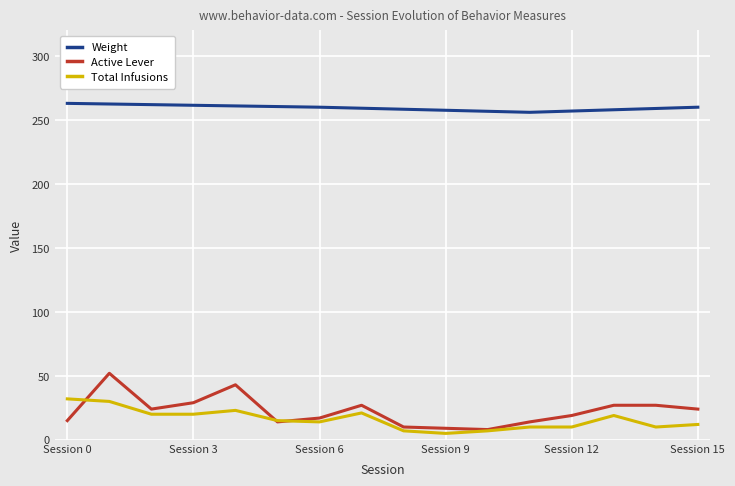

How many series are shown in this chart?

3